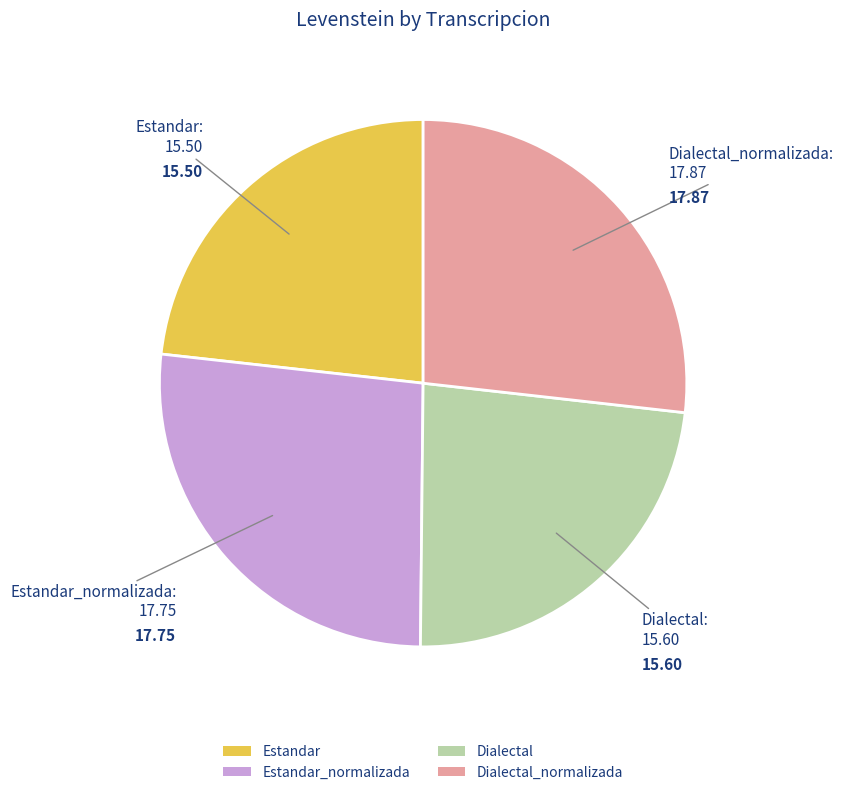

Does Estandar represent more than half of the total?

No